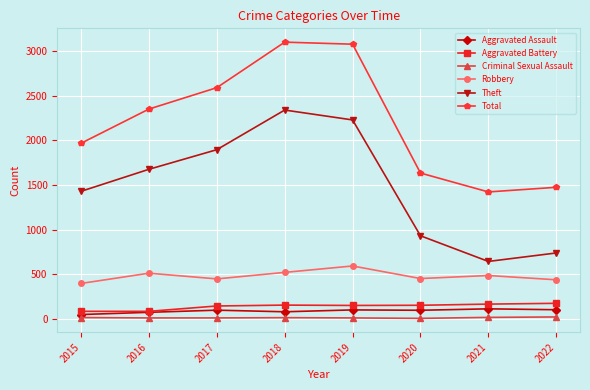

Where does the Robbery series first go above 484?

2016